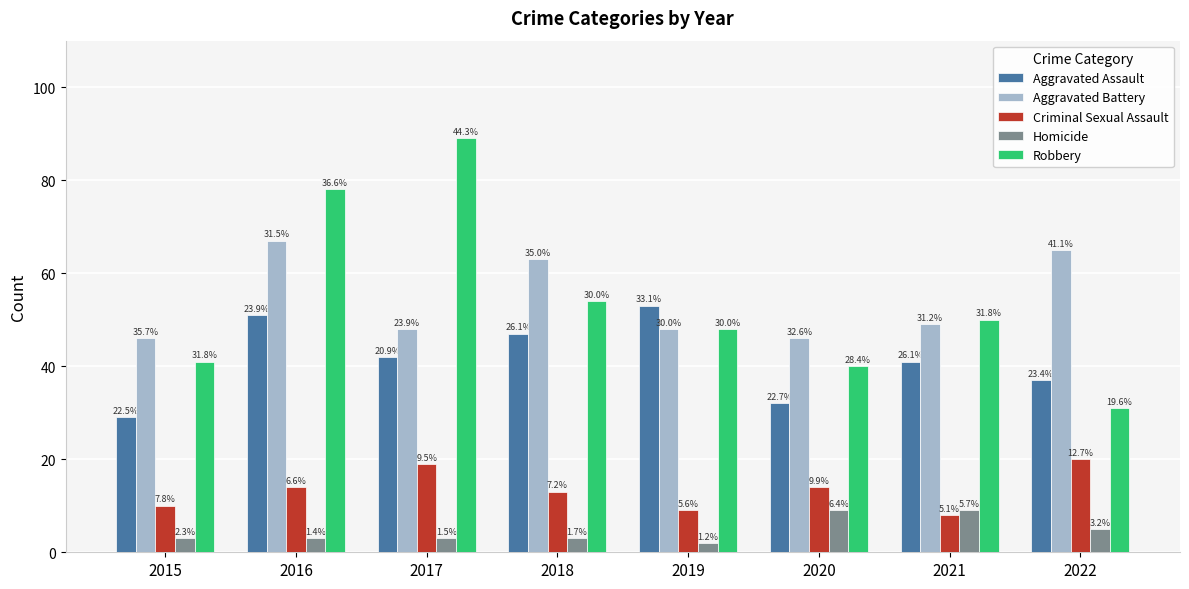

Reading right to left, what are all the values shown in this chart?

Aggravated Assault: 2022=37	2021=41	2020=32	2019=53	2018=47	2017=42	2016=51	2015=29
Aggravated Battery: 2022=65	2021=49	2020=46	2019=48	2018=63	2017=48	2016=67	2015=46
Criminal Sexual Assault: 2022=20	2021=8	2020=14	2019=9	2018=13	2017=19	2016=14	2015=10
Homicide: 2022=5	2021=9	2020=9	2019=2	2018=3	2017=3	2016=3	2015=3
Robbery: 2022=31	2021=50	2020=40	2019=48	2018=54	2017=89	2016=78	2015=41